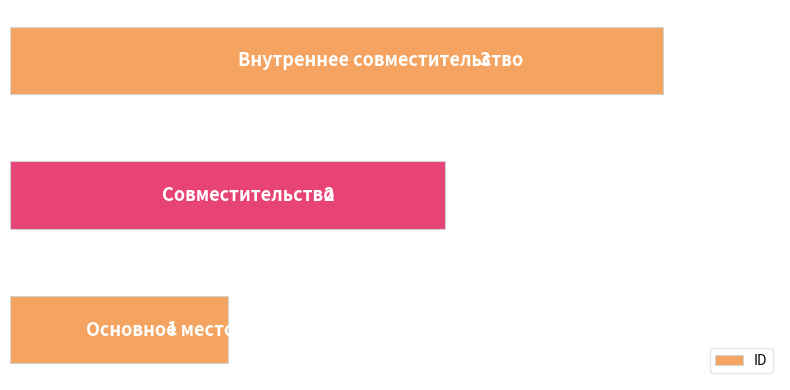

Does the chart contain stacked bars?

No